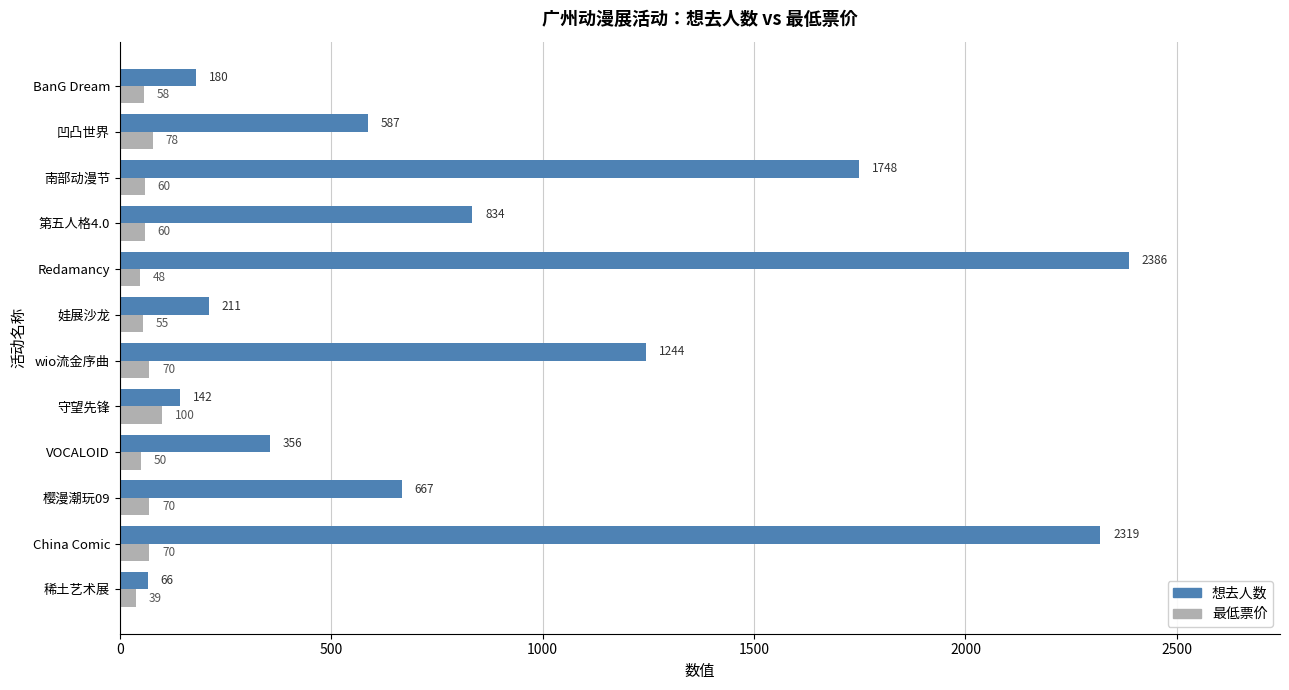

How many values in the 想去人数 series are below 667?

6